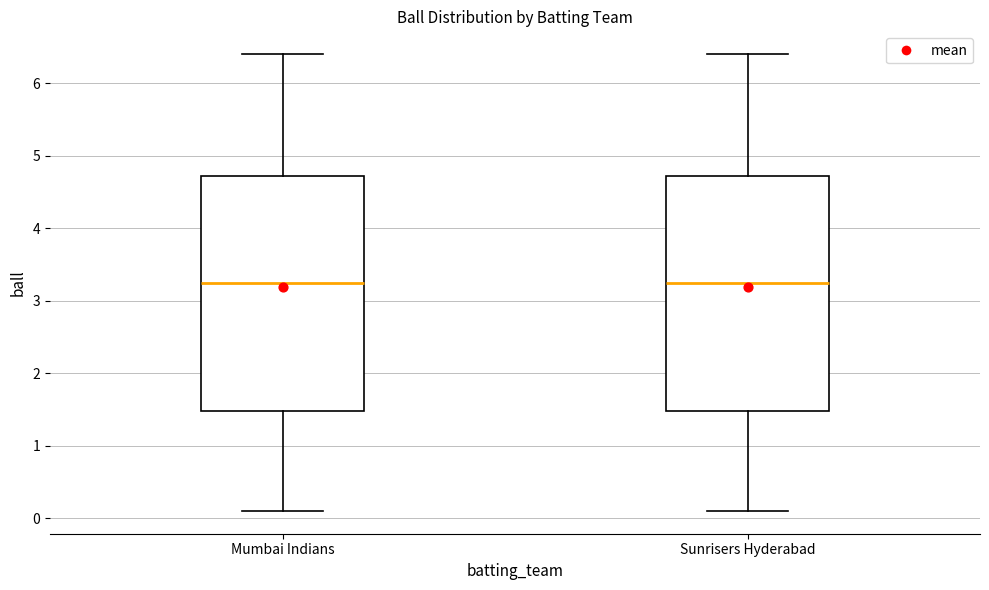

Reading left to right, read every box against the y-axis: the position of its median line, the range the box covers, and the ends of its whiskers. The values are not printed on the chart, so give them approximately, as read against the axis.

Mumbai Indians: median 3.3, box 1.5 to 4.7, whiskers 0.1 to 6.4
Sunrisers Hyderabad: median 3.3, box 1.5 to 4.7, whiskers 0.1 to 6.4